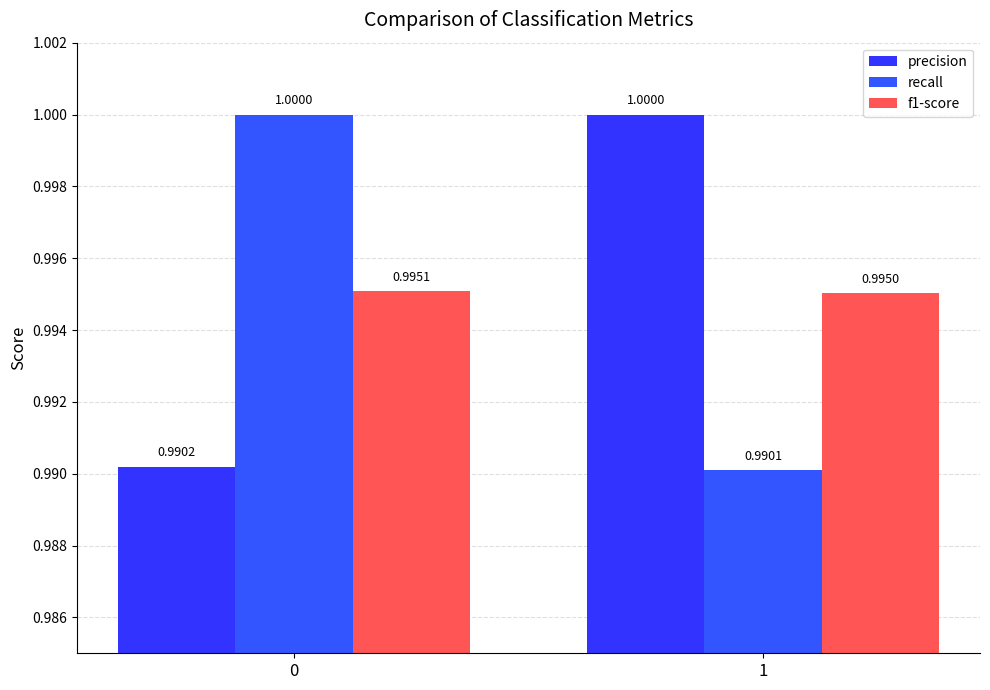

What is the value of the precision bar at the 1st from the left?

1.0